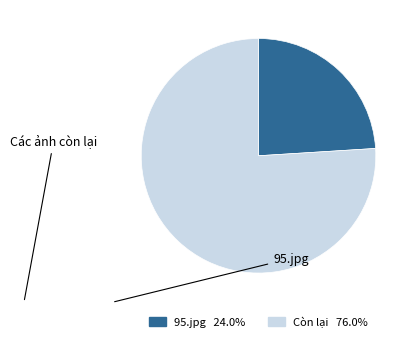

Count the number of slices in the pie.

2